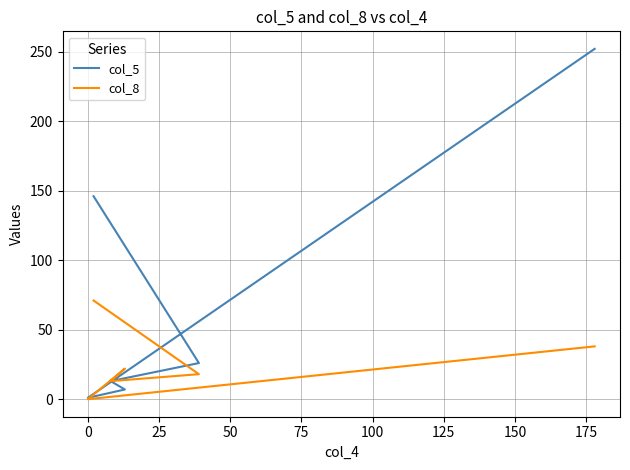

What is the spread (max minus min) of values at 0?

1